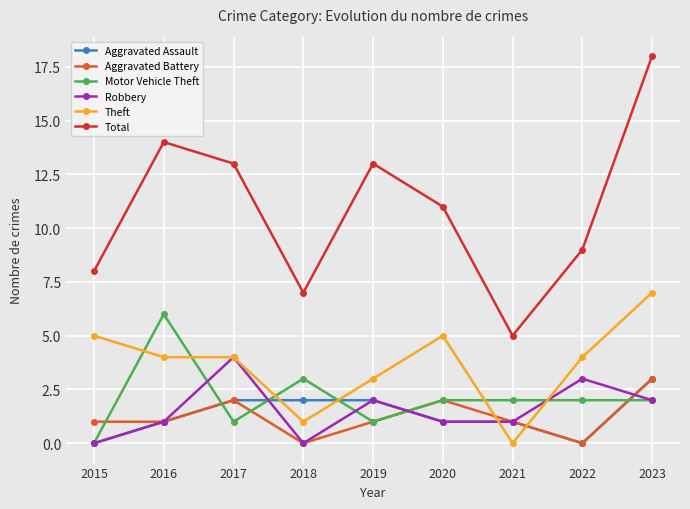

At which category is the sum across all series the highest?

2023